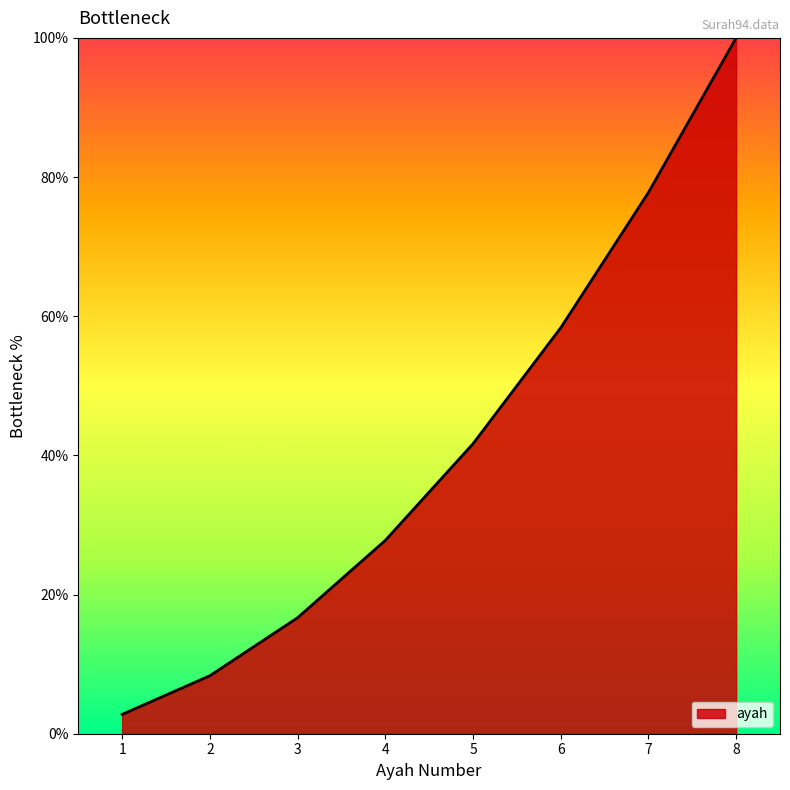

Count the number of data series in this chart.

1